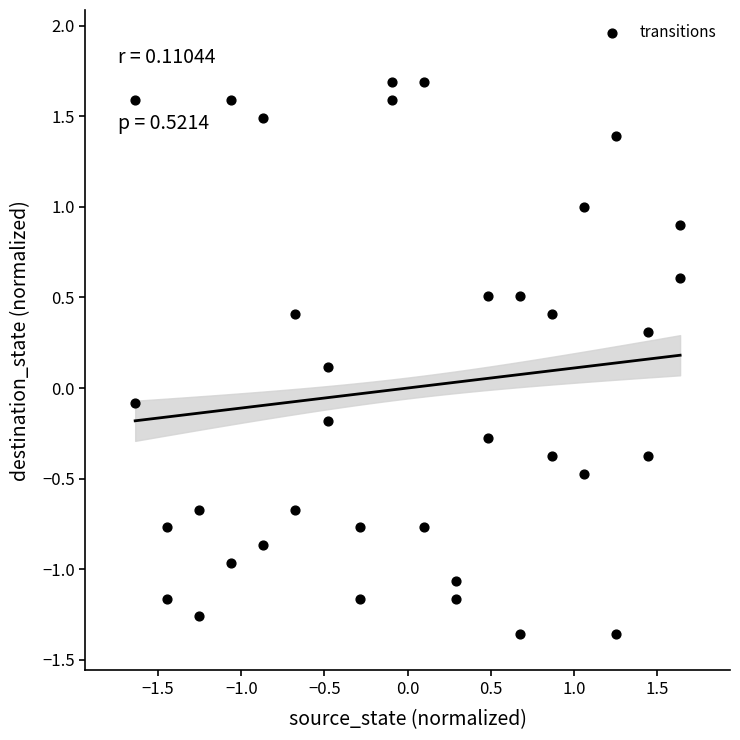

What is the range of Y values (max minus min)?

3.0